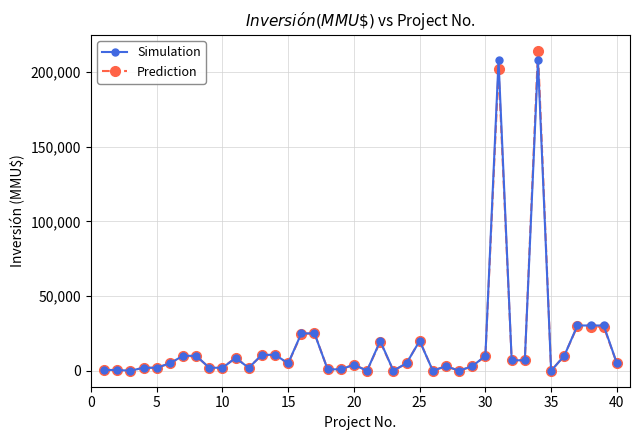

True or false: Simulation has more than 1 interior local peaks.

True